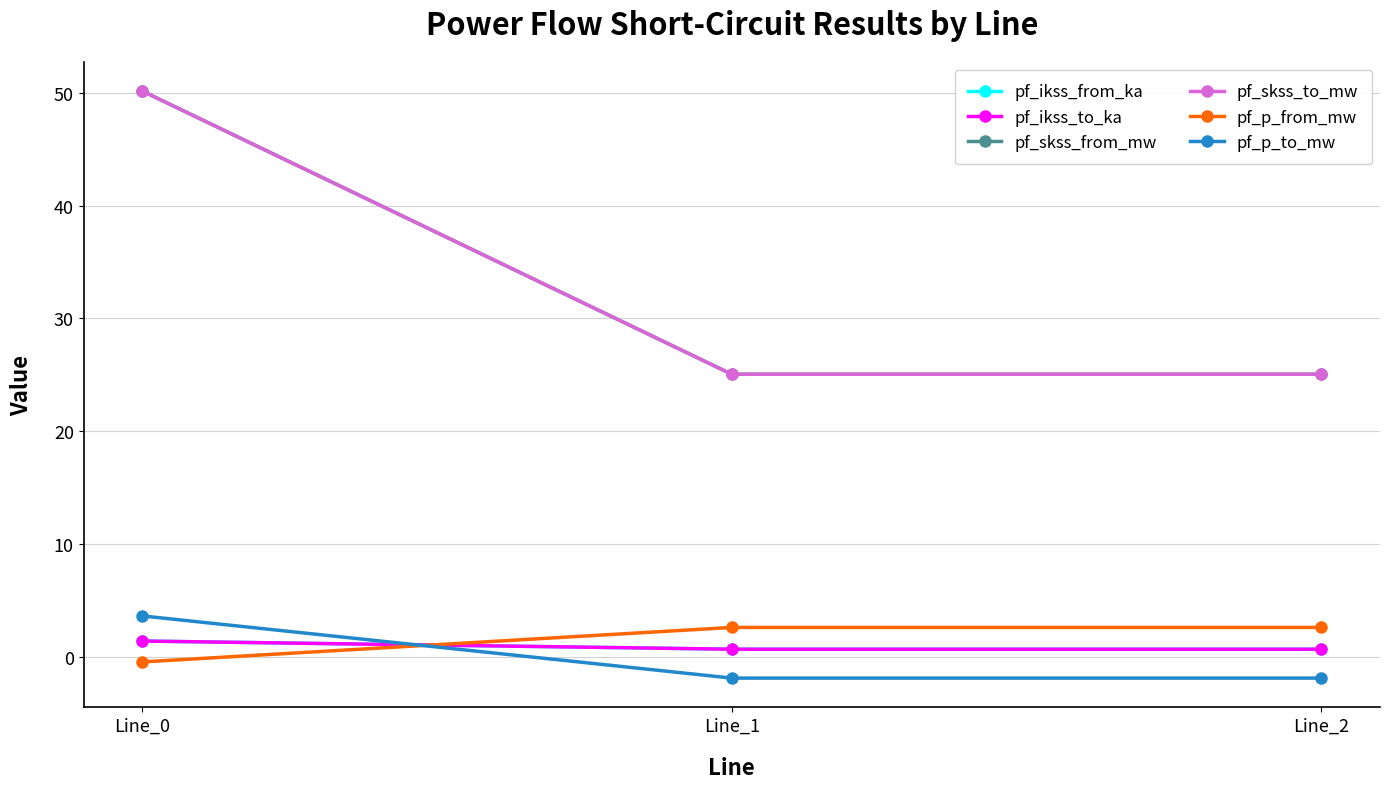

What is the difference between the highest and lowest values at Line_0?

50.5